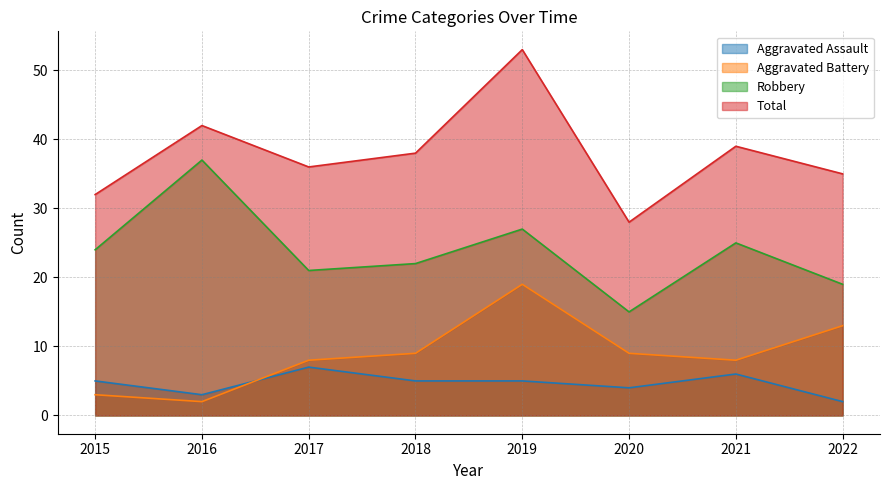

Reading left to right, extract all data points from this chart.

Aggravated Assault: 5	3	7	5	5	4	6	2
Aggravated Battery: 3	2	8	9	19	9	8	13
Robbery: 24	37	21	22	27	15	25	19
Total: 32	42	36	38	53	28	39	35